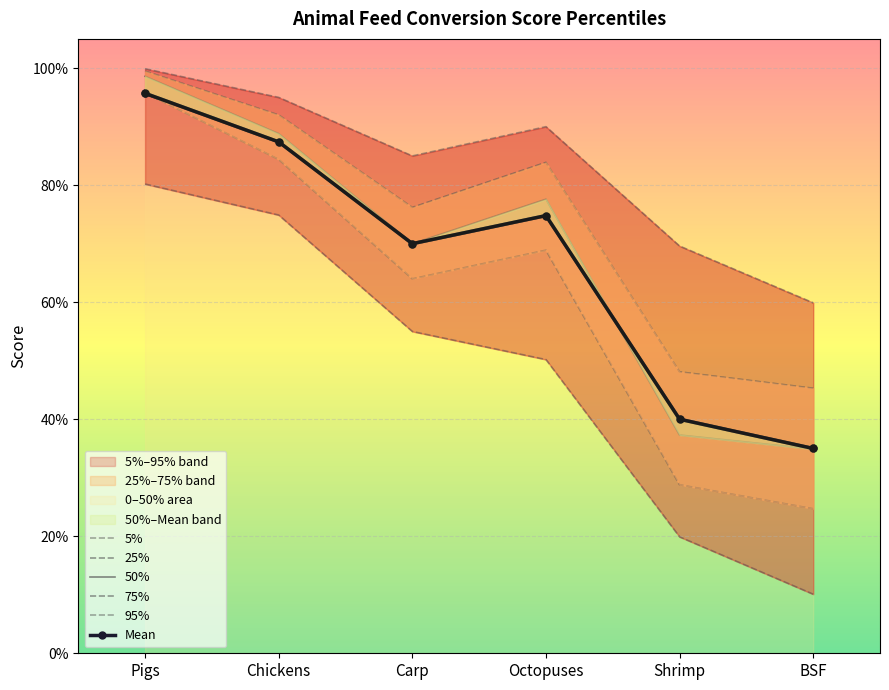

Which category has the lowest value across all series?

BSF